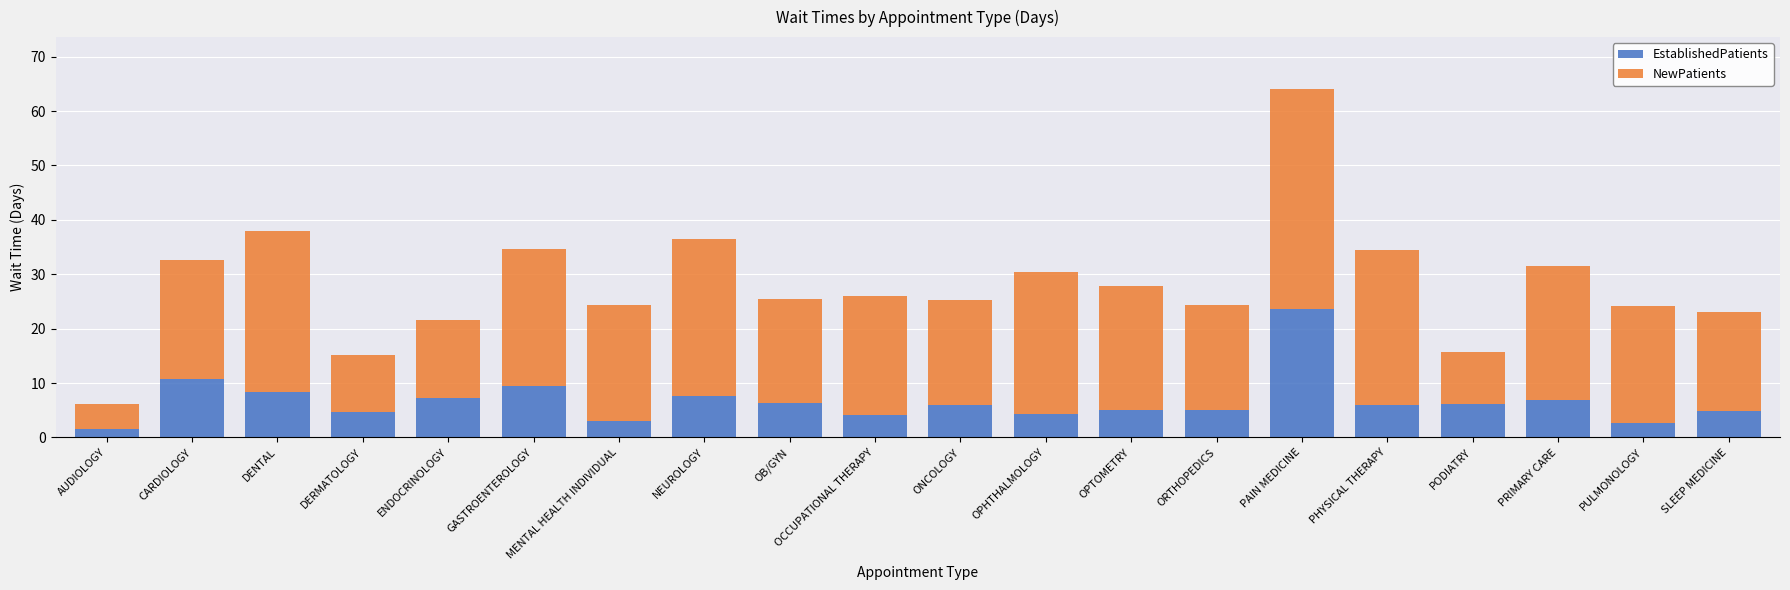

At which category is the sum across all series the highest?

PAIN MEDICINE